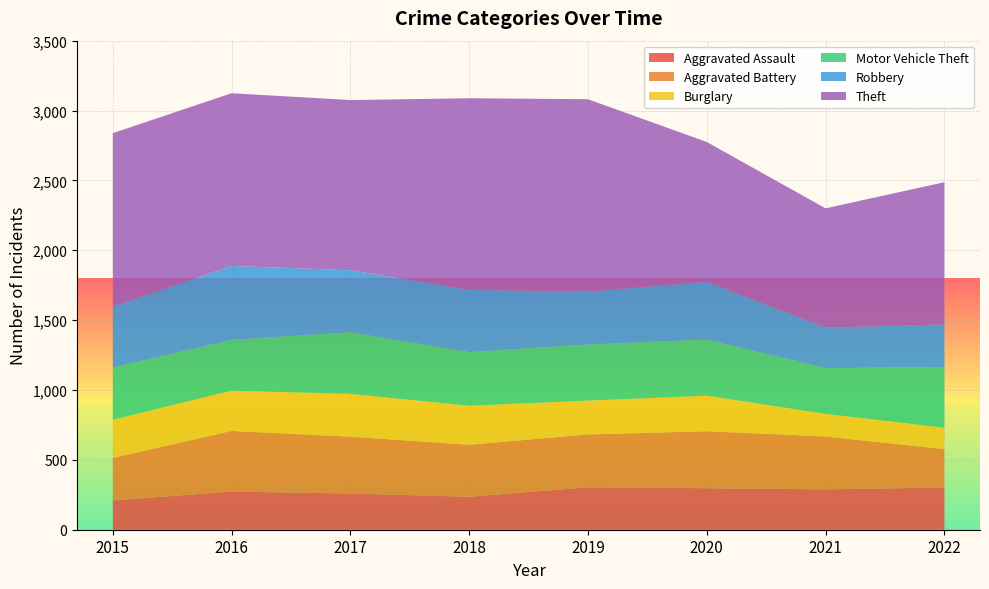

Reading left to right, what are all the values shown in this chart?

Aggravated Assault: 210	273	259	236	304	297	289	302
Aggravated Battery: 304	434	407	372	378	408	378	275
Burglary: 273	288	306	279	242	254	162	153
Motor Vehicle Theft: 373	364	441	384	401	402	327	435
Robbery: 436	529	444	446	379	413	290	304
Theft: 1242	1236	1218	1371	1377	1001	854	1018